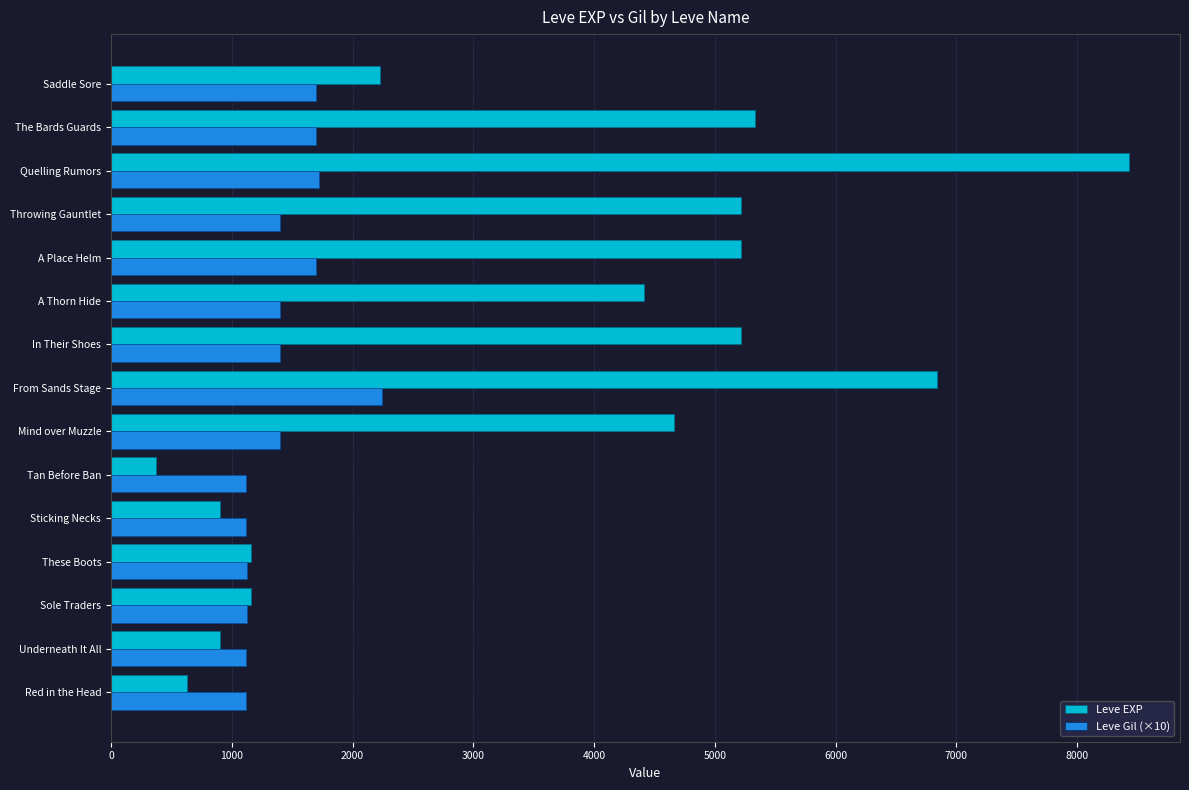

What is the difference between the highest and lowest values at In Their Shoes?

3820